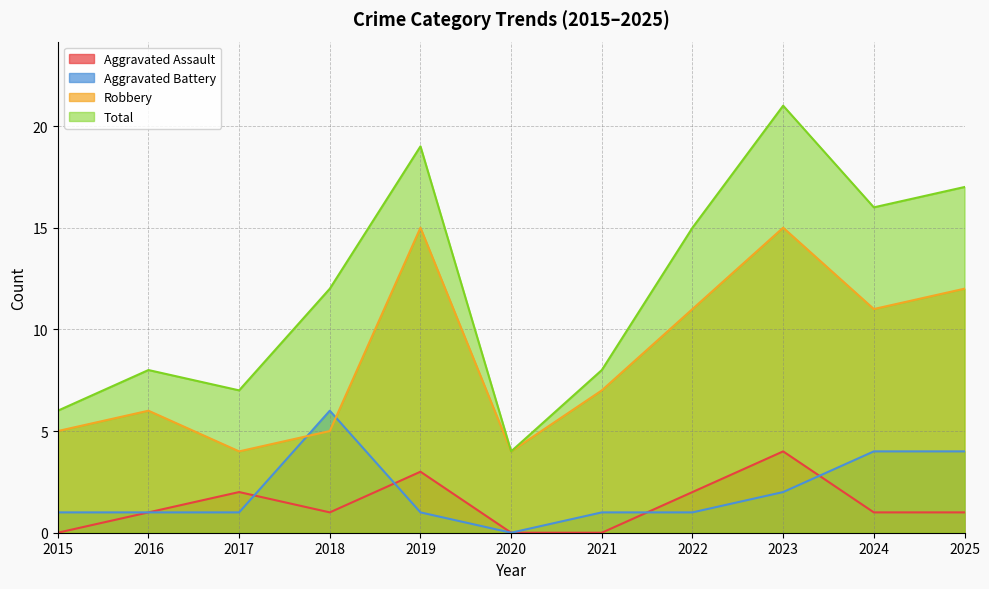

Which series ends up on top after the final intersection of Aggravated Battery and Aggravated Assault?

Aggravated Battery